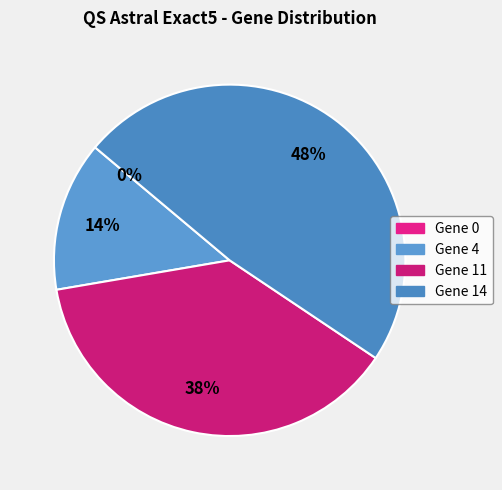

Does Gene 0 represent more than half of the total?

No